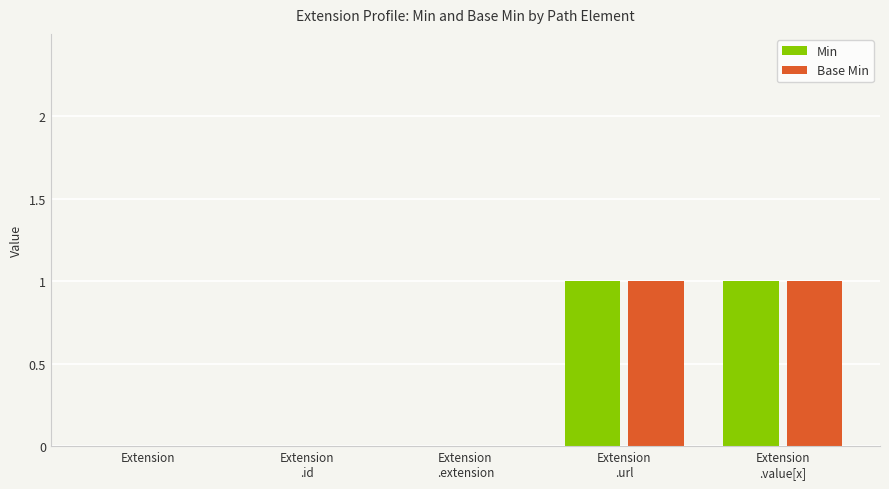

What is the sum of the Base Min values at Extension
.extension and Extension
.url?

1